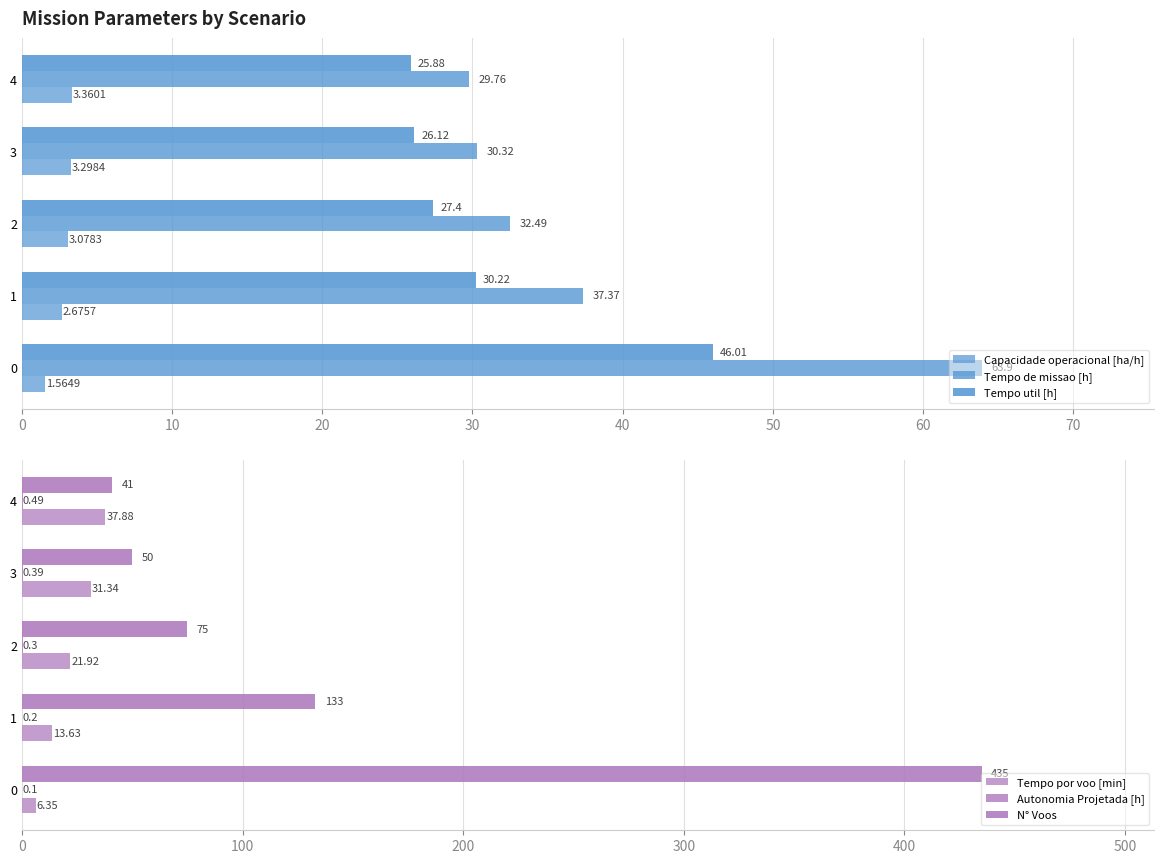

What is the difference between the maximum and minimum values in the Tempo util [h] series?

20.1